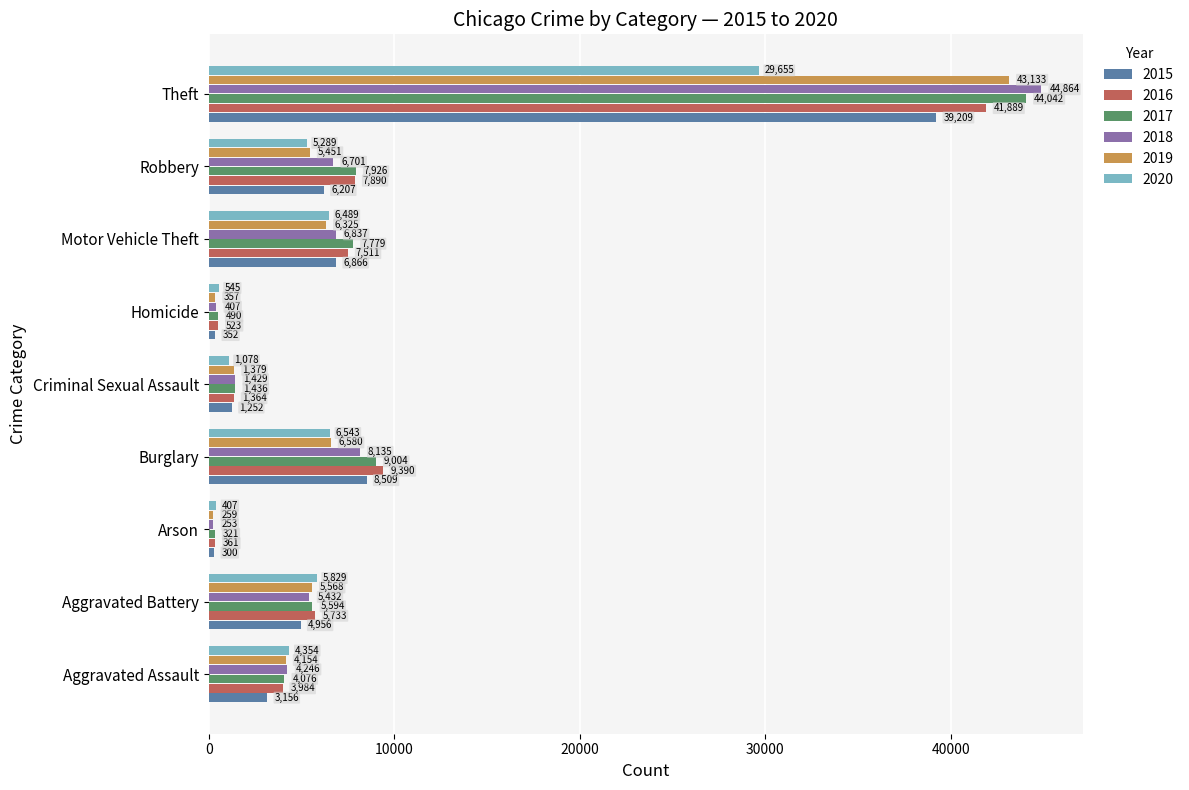

What is the total value across all series at Burglary?

48161